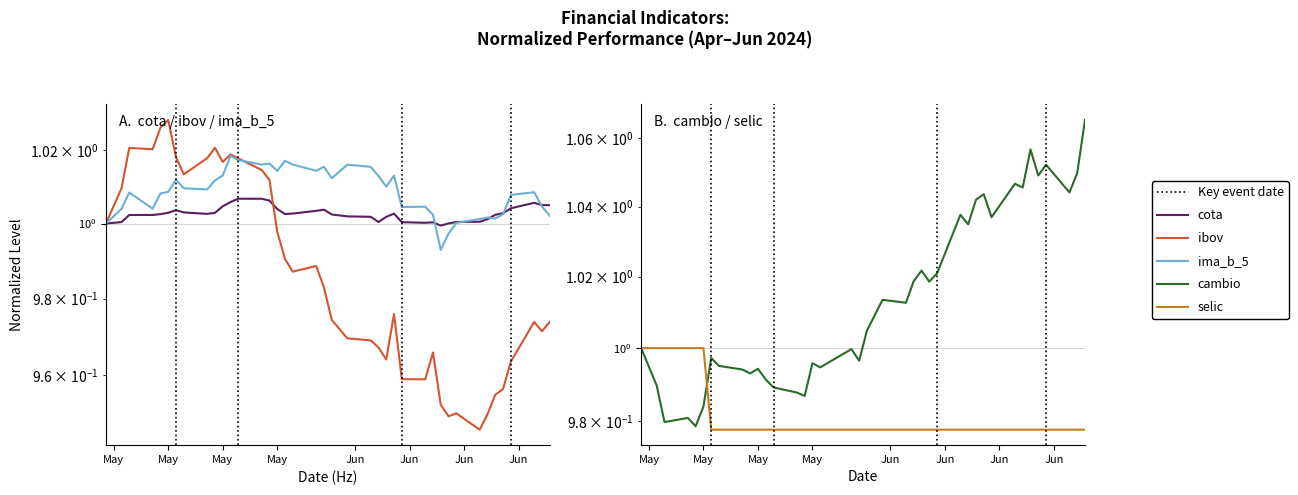

Reading left to right, transcribe all the data shown in this chart.

cota: 1.0	1.0	1.0	1.0	1.0	1.0	1.0	1.0	1.0	1.0	1.0	1.0	1.0	1.0	1.0	1.0	1.0	1.0	1.0	1.0	1.0	1.0	1.0	1.0	1.0	1.0	1.0	1.0	1.0	1.0	1.0	1.0	1.0	1.0	1.0	1.0	1.0	1.0	1.0	1.0
ibov: 1.0	1.0	1.0	1.0	1.0	1.0	1.0	1.0	1.0	1.0	1.0	1.0	1.0	1.0	1.0	1.0	1.0	1.0	1.0	1.0	1.0	1.0	1.0	1.0	1.0	1.0	1.0	1.0	1.0	1.0	0.9	1.0	0.9	1.0	1.0	1.0	1.0	1.0	1.0	1.0
ima_b_5: 1.0	1.0	1.0	1.0	1.0	1.0	1.0	1.0	1.0	1.0	1.0	1.0	1.0	1.0	1.0	1.0	1.0	1.0	1.0	1.0	1.0	1.0	1.0	1.0	1.0	1.0	1.0	1.0	1.0	1.0	1.0	1.0	1.0	1.0	1.0	1.0	1.0	1.0	1.0	1.0
cambio: 1.0	1.0	1.0	1.0	1.0	1.0	1.0	1.0	1.0	1.0	1.0	1.0	1.0	1.0	1.0	1.0	1.0	1.0	1.0	1.0	1.0	1.0	1.0	1.0	1.0	1.0	1.0	1.0	1.0	1.0	1.0	1.0	1.0	1.0	1.1	1.0	1.1	1.0	1.0	1.1
selic: 1.0	1.0	1.0	1.0	1.0	1.0	1.0	1.0	1.0	1.0	1.0	1.0	1.0	1.0	1.0	1.0	1.0	1.0	1.0	1.0	1.0	1.0	1.0	1.0	1.0	1.0	1.0	1.0	1.0	1.0	1.0	1.0	1.0	1.0	1.0	1.0	1.0	1.0	1.0	1.0